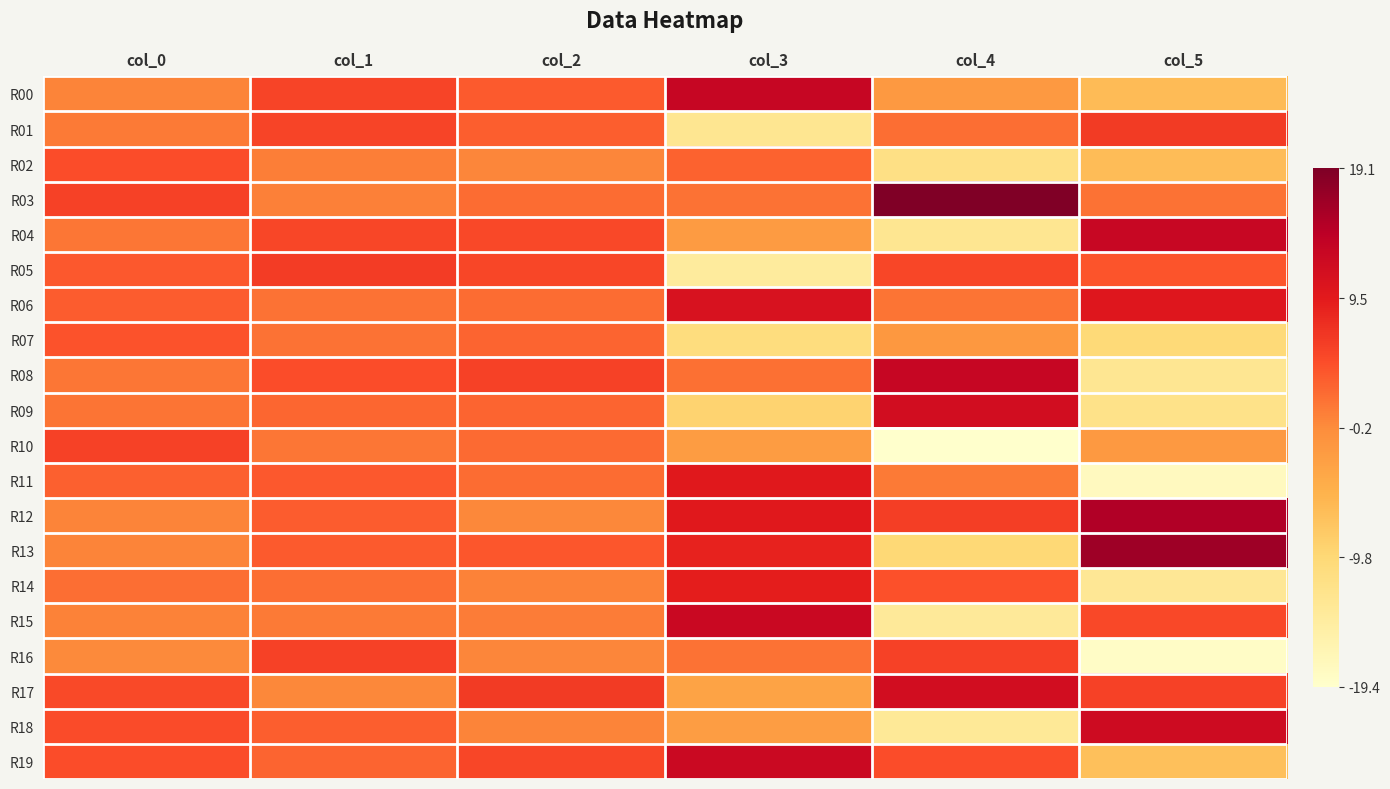

Between col_4 and col_3, which is larger?

col_3